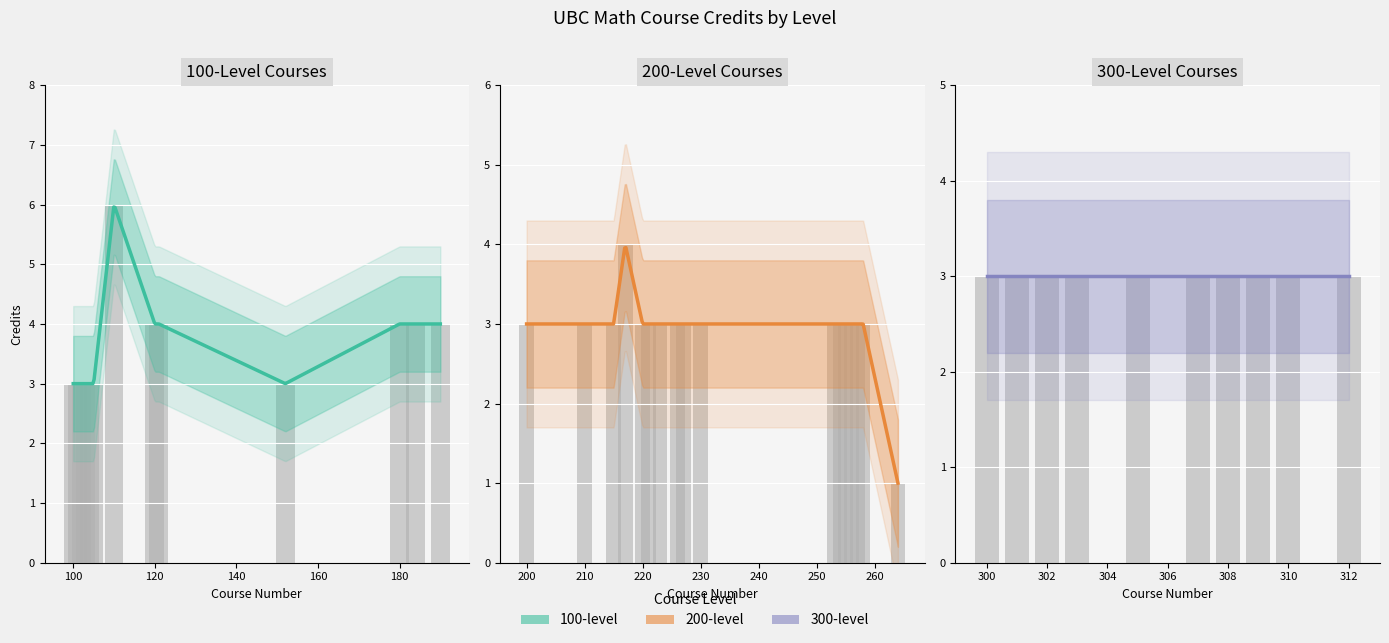

Which series has the widest spread of values?

100-level